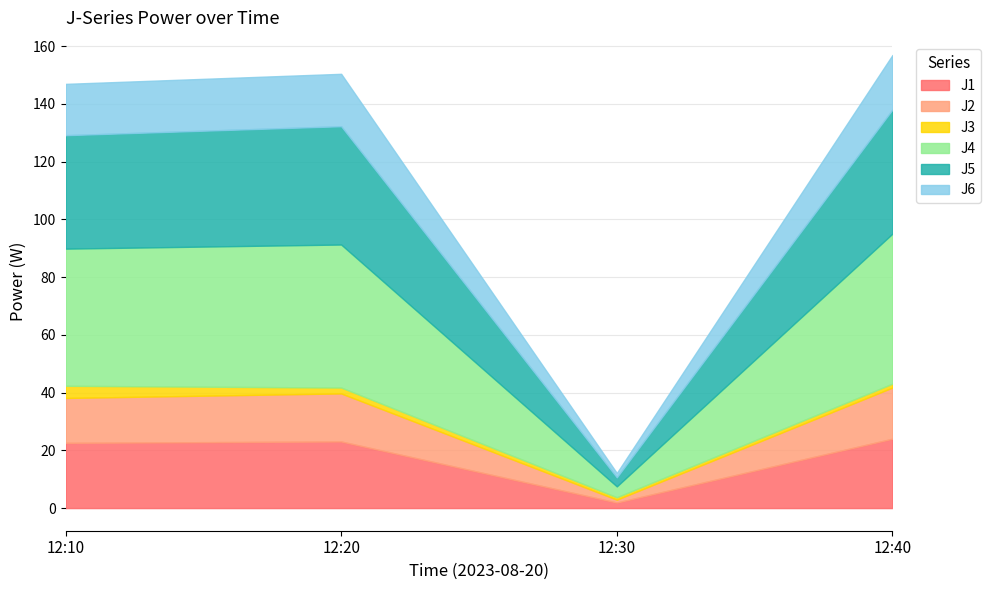

Is the value of J4 at 12:40 greater than the value of J6 at 12:20?

Yes